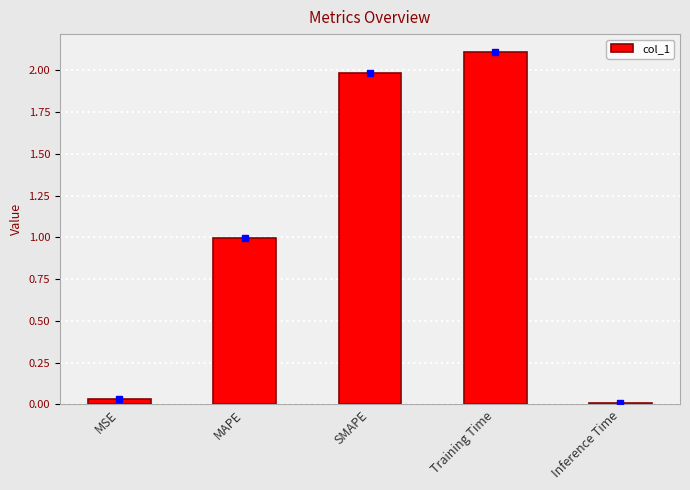

Is it true that the value at MAPE is 1.5?

False